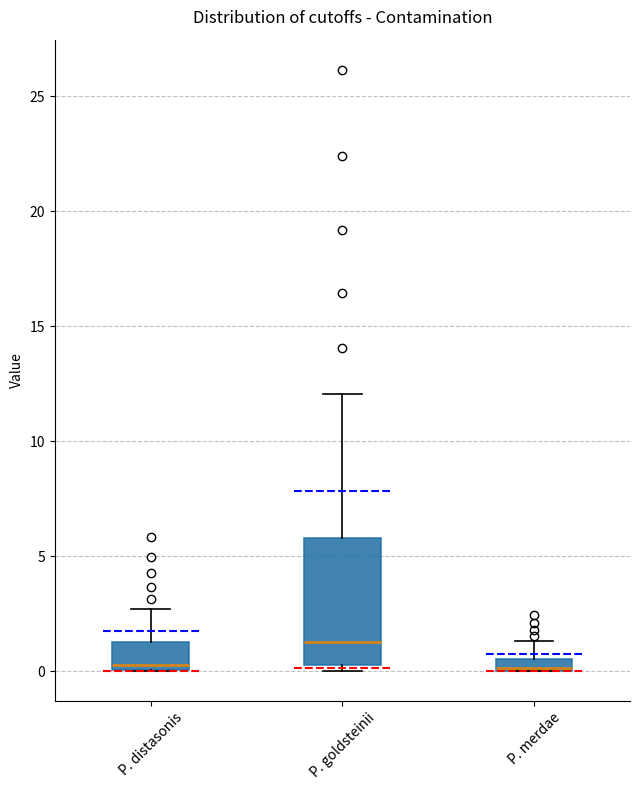

Comparing the boxes themselves (not the whiskers), which one is the tallest?

P. goldsteinii